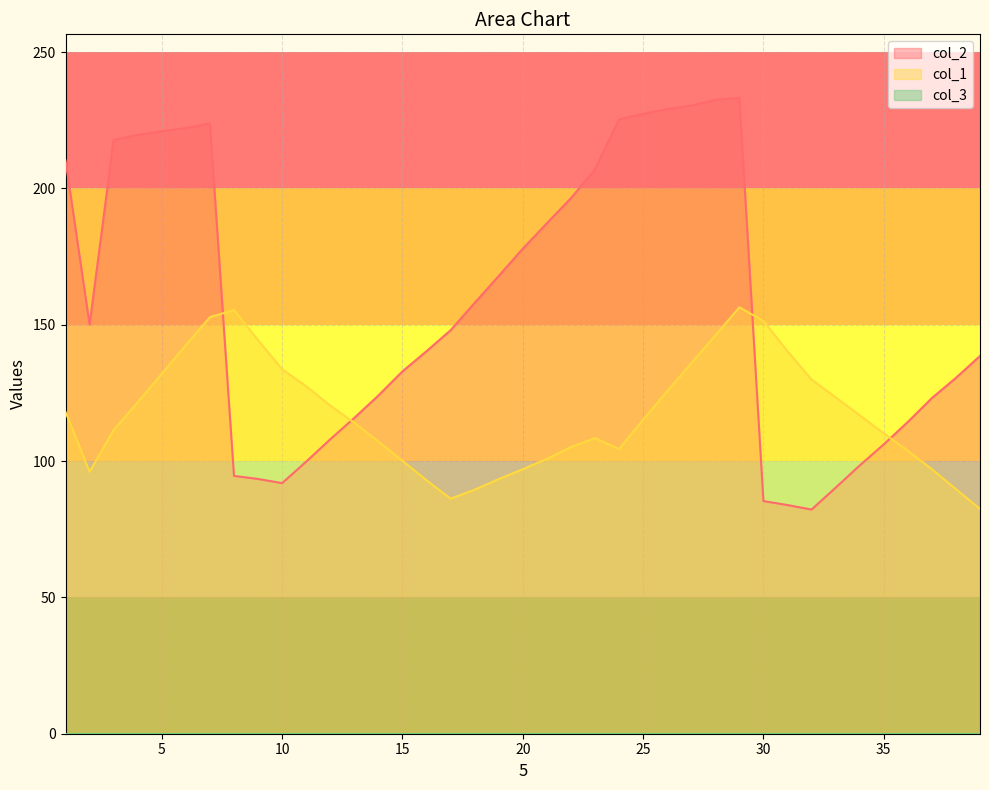

Which series ends up on top after the final intersection of col_1 and col_2?

col_2